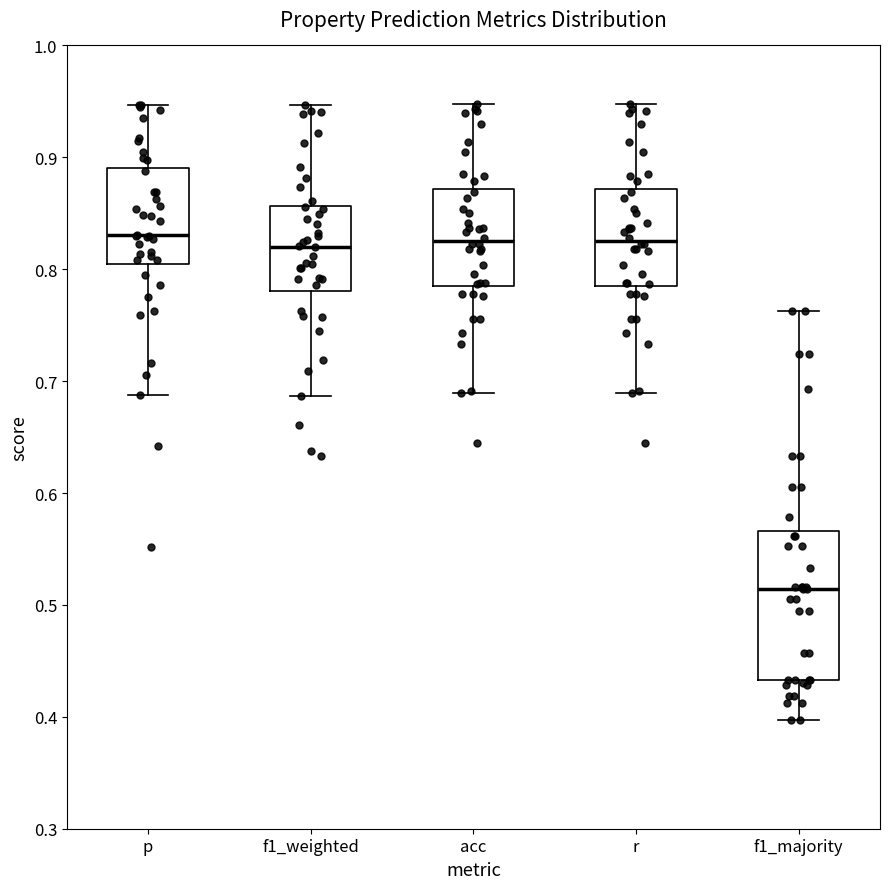

Where does the lower whisker of the box for r end on the y-axis? The values are not printed on the chart, so give them approximately, as read against the axis.

0.69